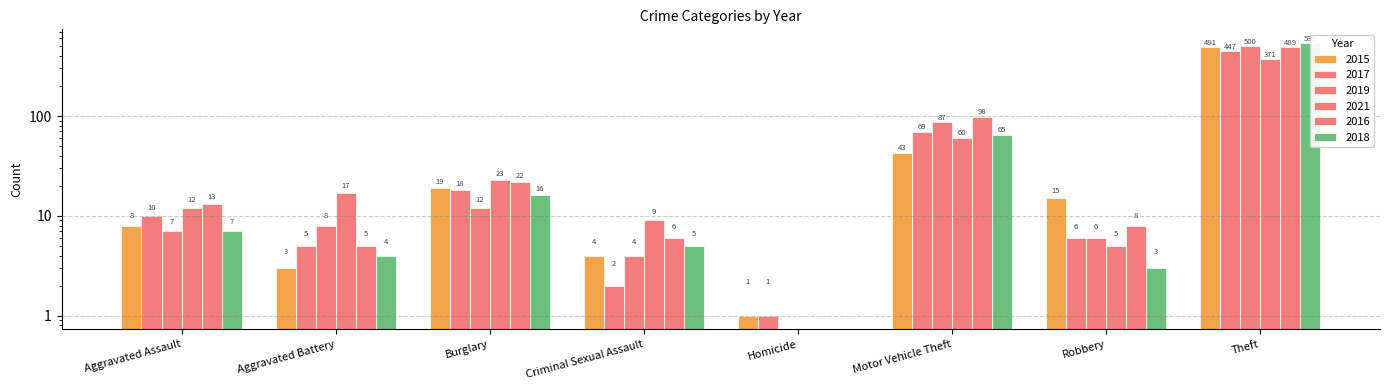

At which label does 2015 reach its peak?

Theft